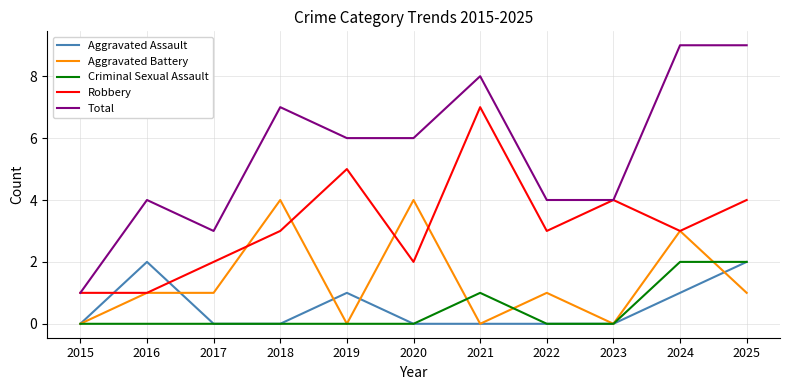

True or false: Robbery has a value of 3 at 2020.

False